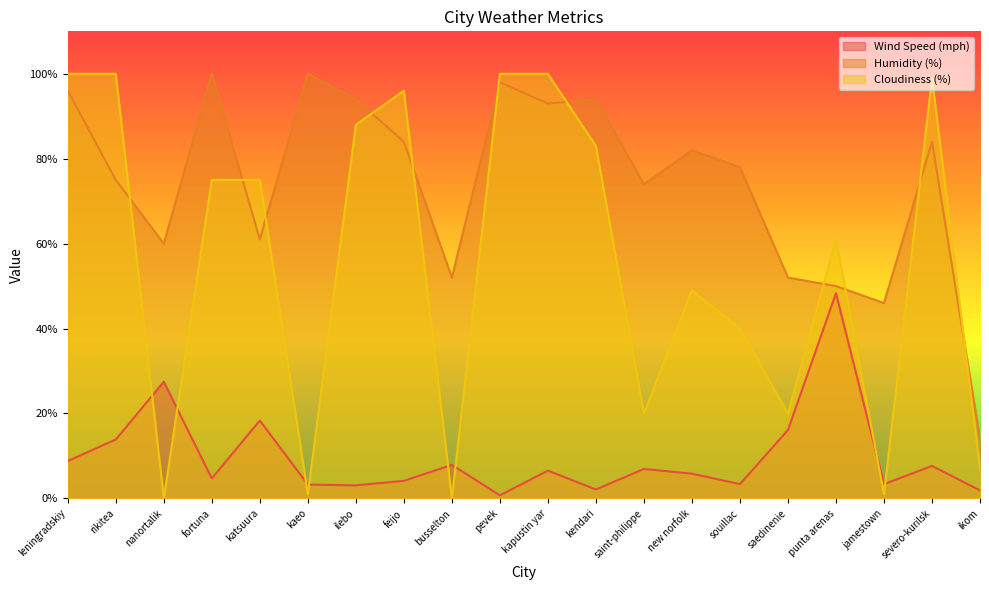

Which series ends up on top after the final intersection of Humidity (%) and Cloudiness (%)?

Humidity (%)